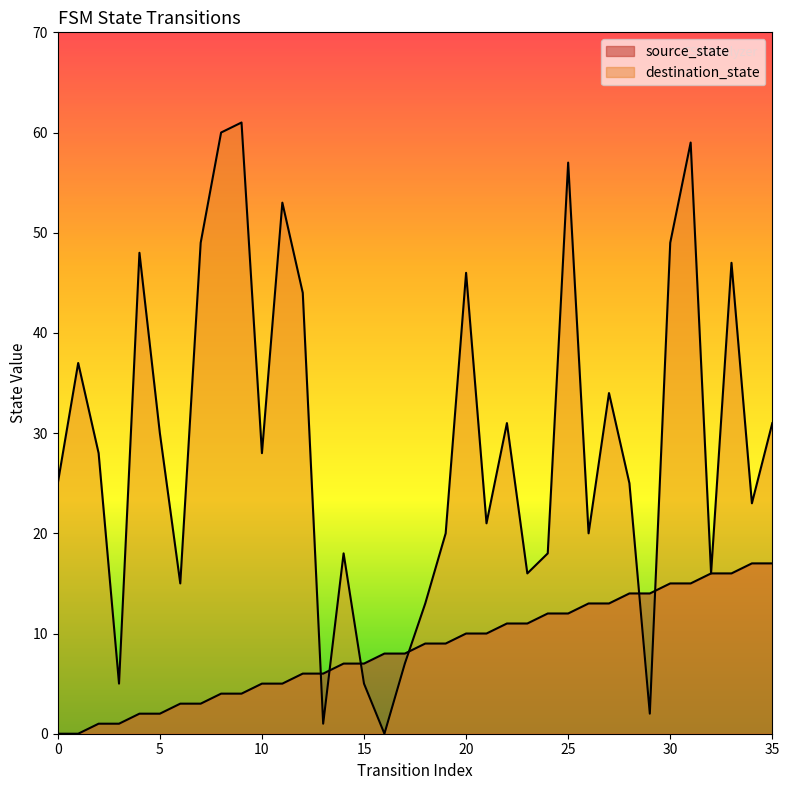

What are all the series names shown in the legend?

source_state, destination_state